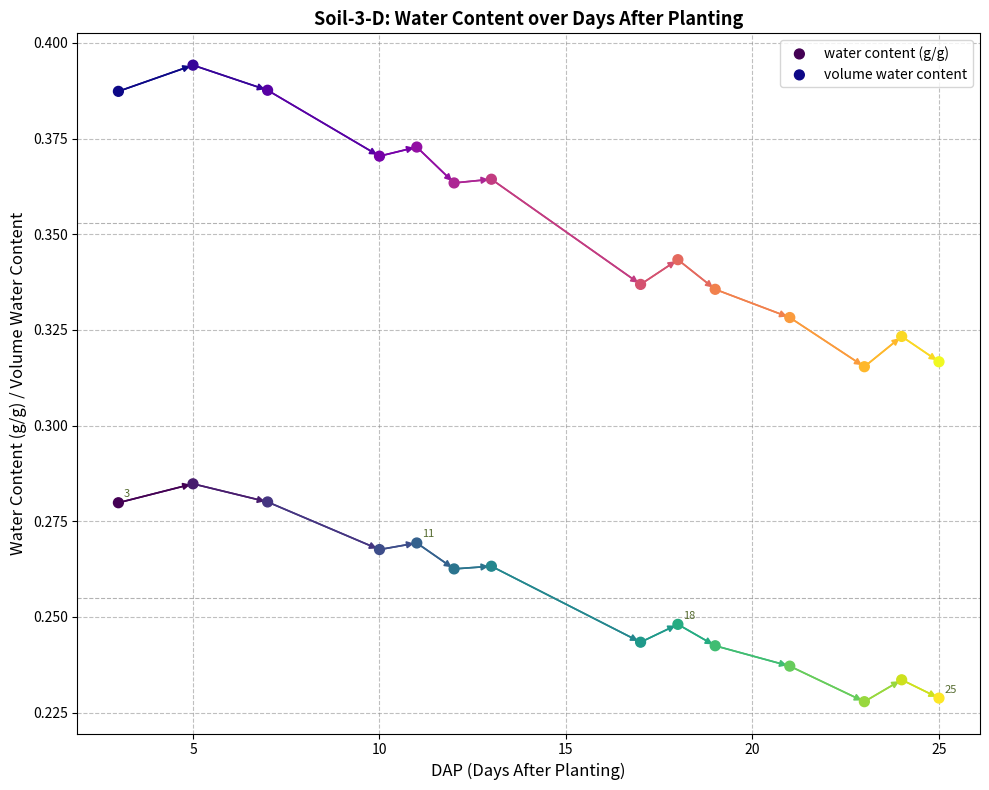

Across all data points, what is the range of X values (max minus min)?

22.0